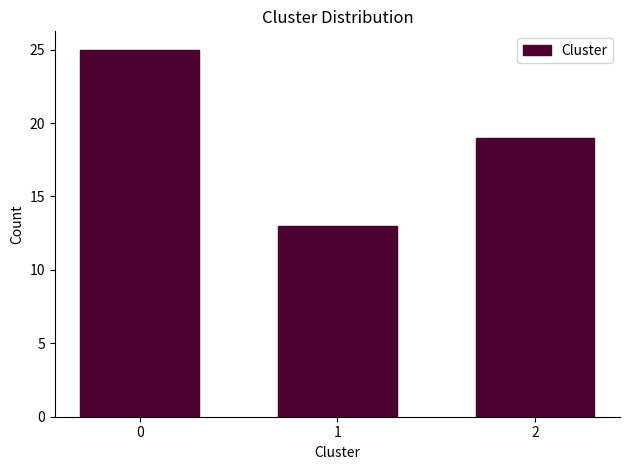

Reading right to left, what are all the values shown in this chart?

2=19	1=13	0=25